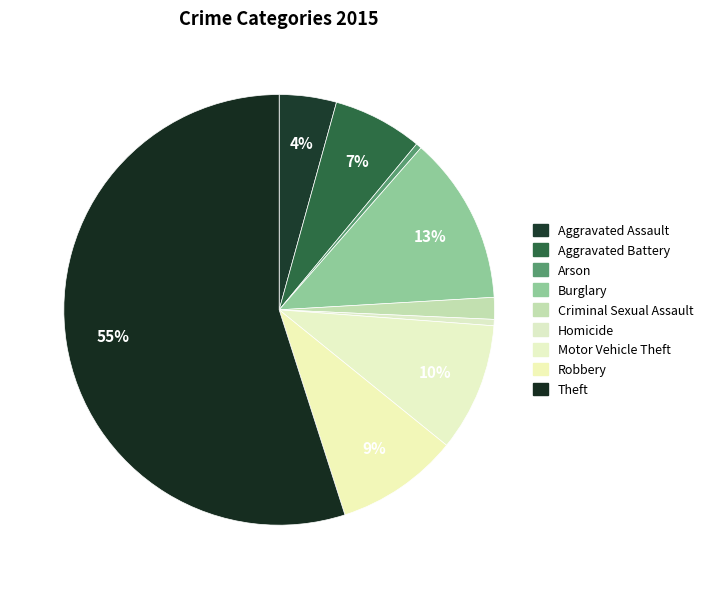

Which has a higher value, Aggravated Battery or Theft?

Theft